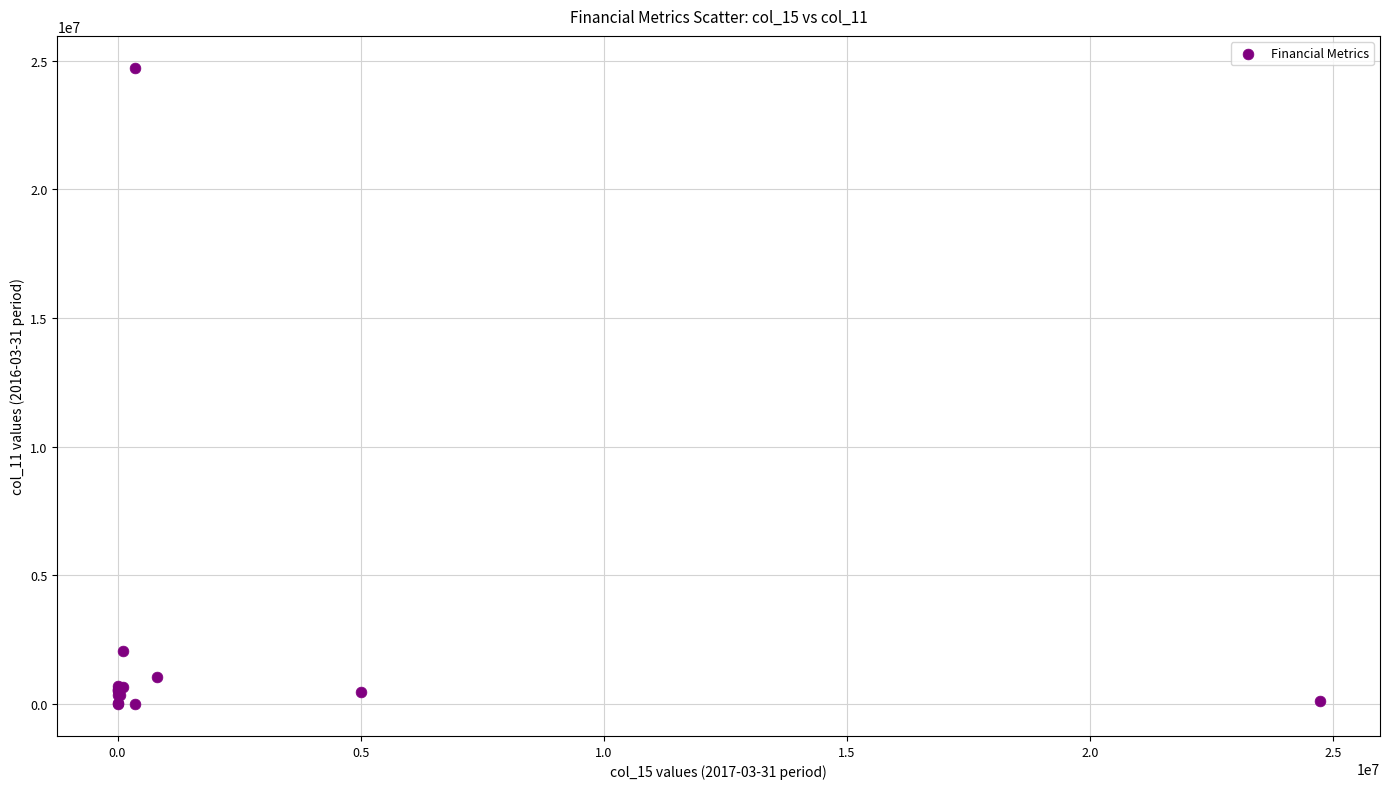

What Y value in the scatter plot is closest to 12365750?

2078199